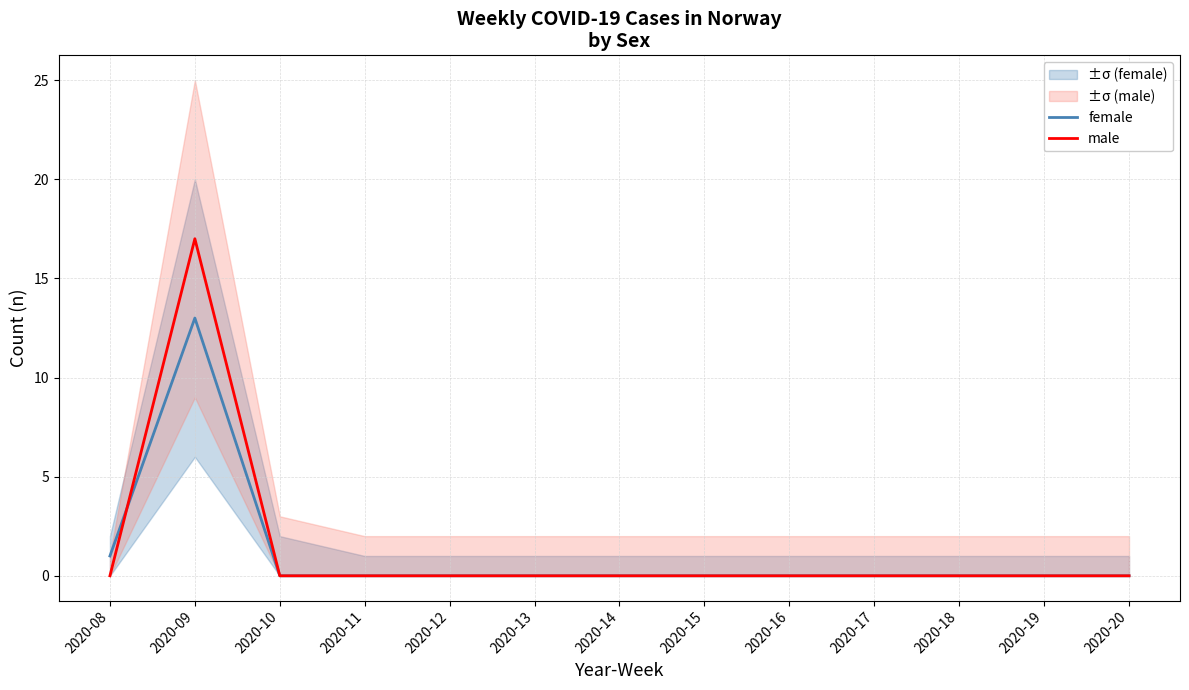

Does the chart display data point markers on the line(s)?

No